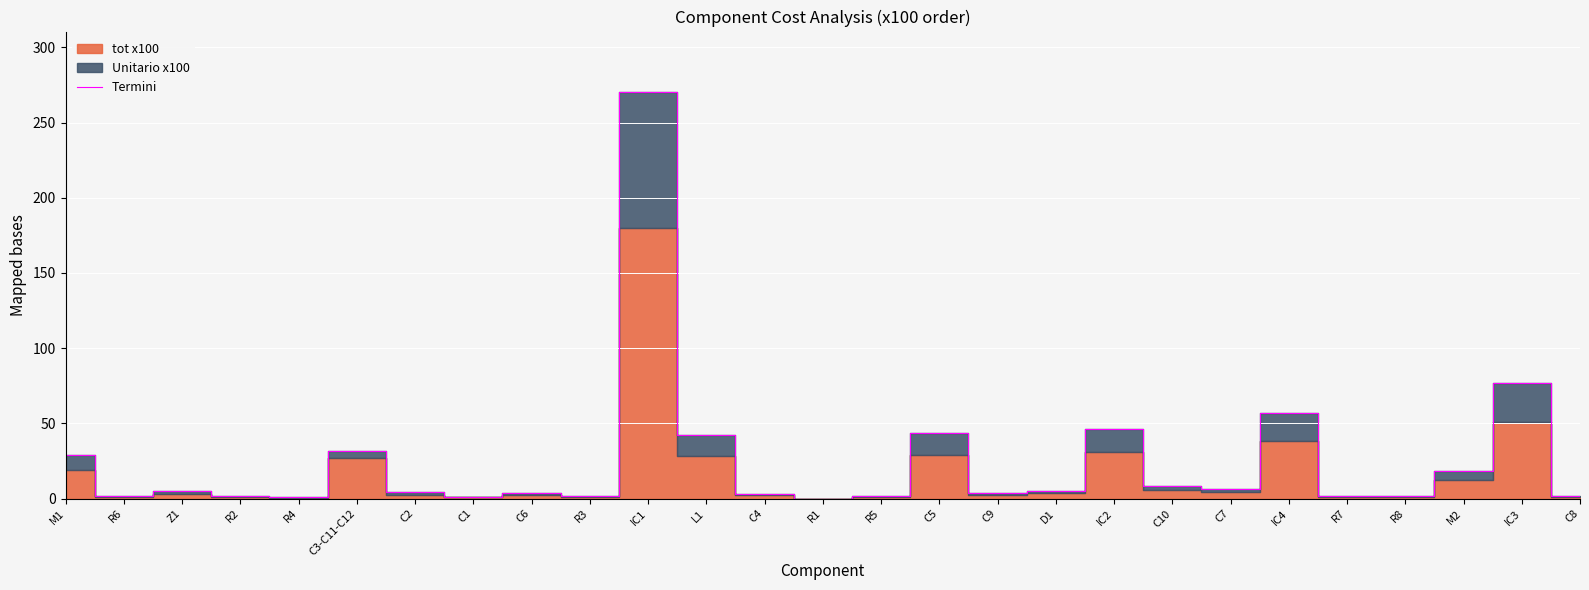

How many points are higher than both their immediate neighbors (excluding endpoints)?

8